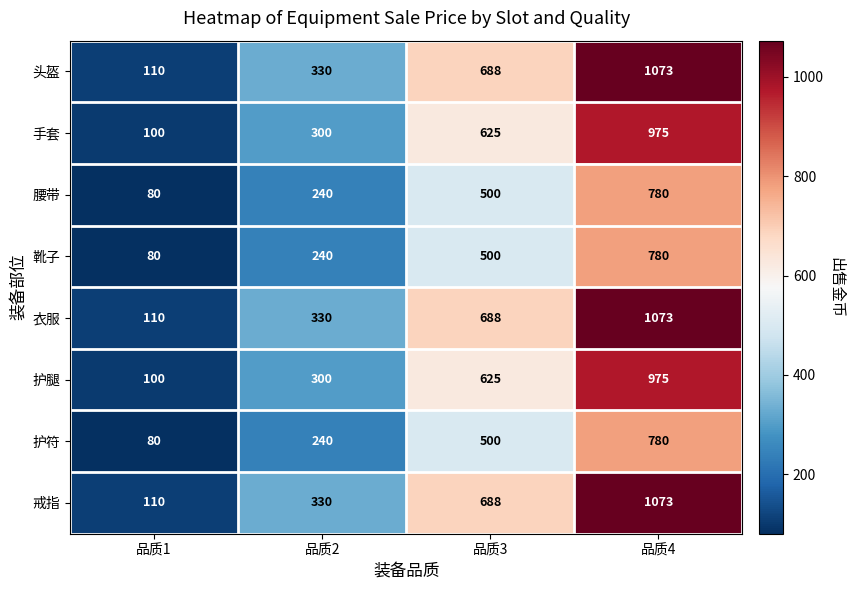

What is the total value across all series at 品质2?

2310